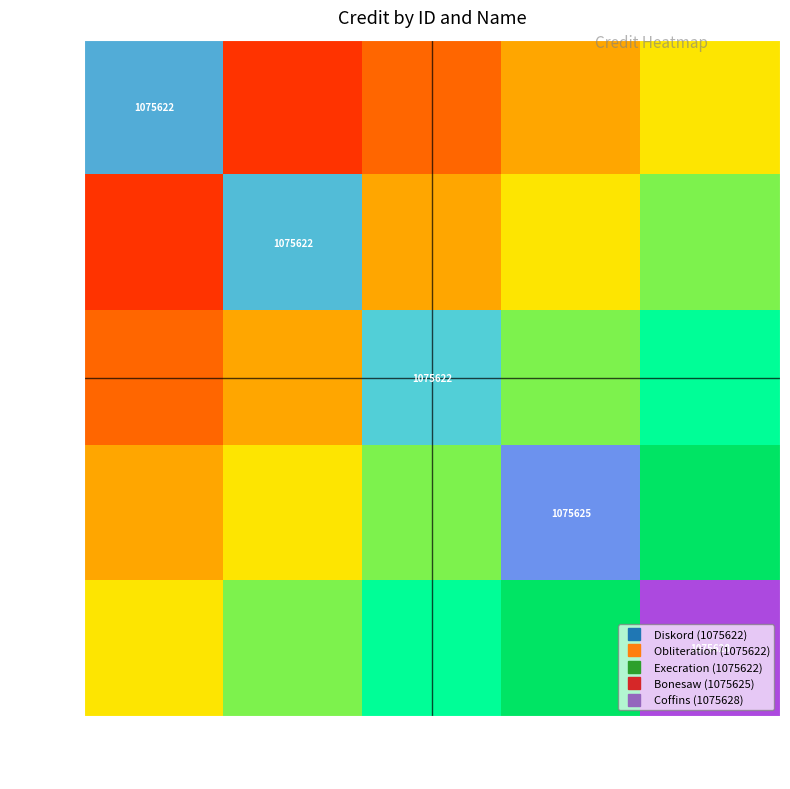

Is the value of 509456 at Diskord greater than the value of 456166 at Execration?

No